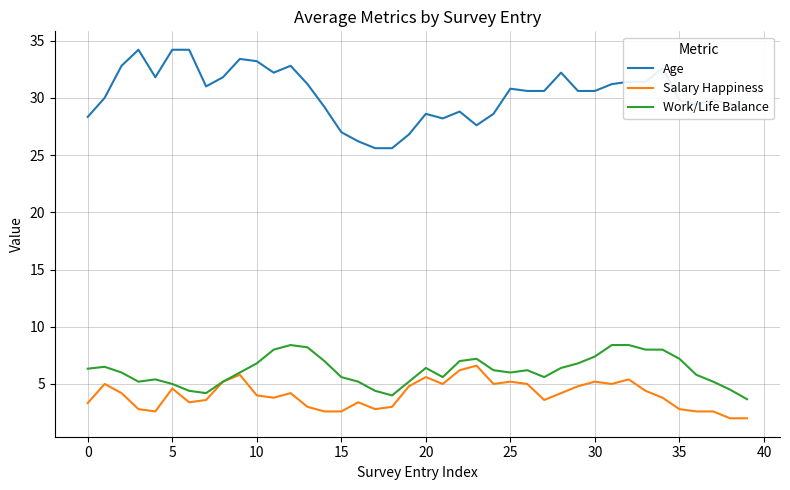

Which series has the largest range (max minus min)?

Age